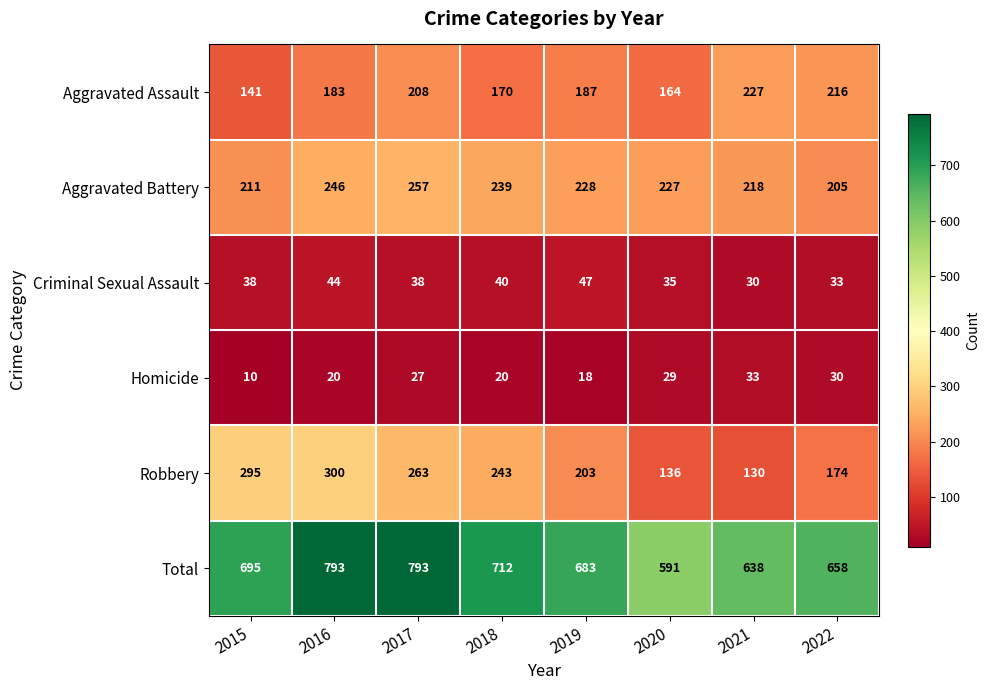

What is the spread (max minus min) of values at 2019?

665